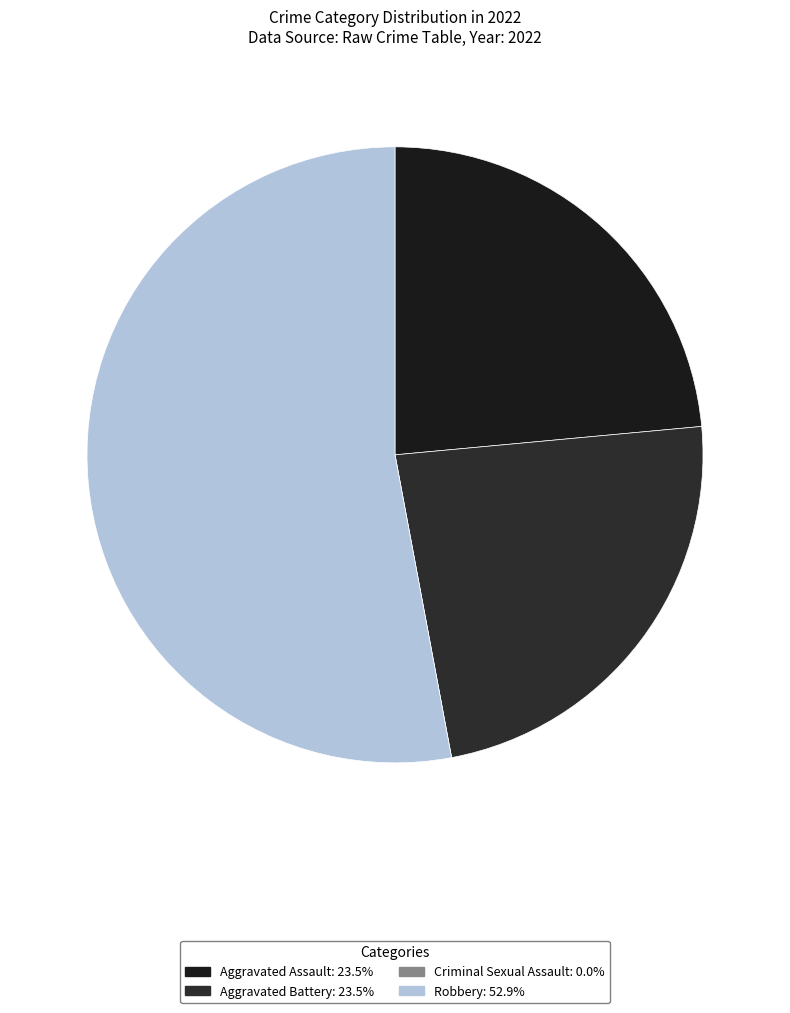

Does Aggravated Battery account for over 50% of the chart?

No